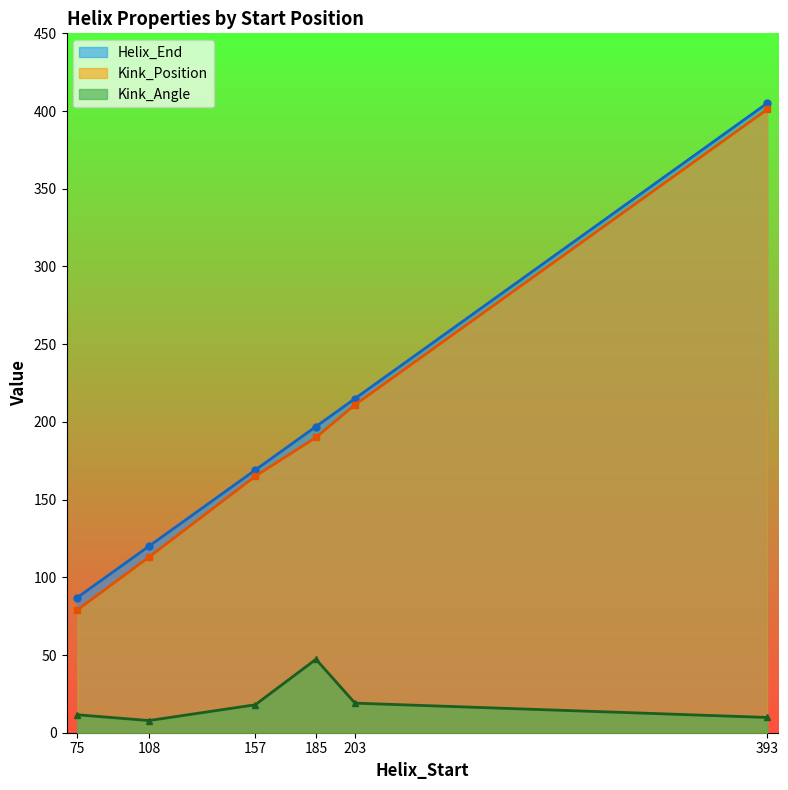

Reading right to left, extract all data points from this chart.

Helix_End: 393=405.0	203=215.0	185=197.0	157=169.0	108=120.0	75=87.0
Kink_Position: 393=401.0	203=211.0	185=190.0	157=165.0	108=113.0	75=79.0
Kink_Angle: 393=9.8	203=19.0	185=47.3	157=18.0	108=7.8	75=11.6